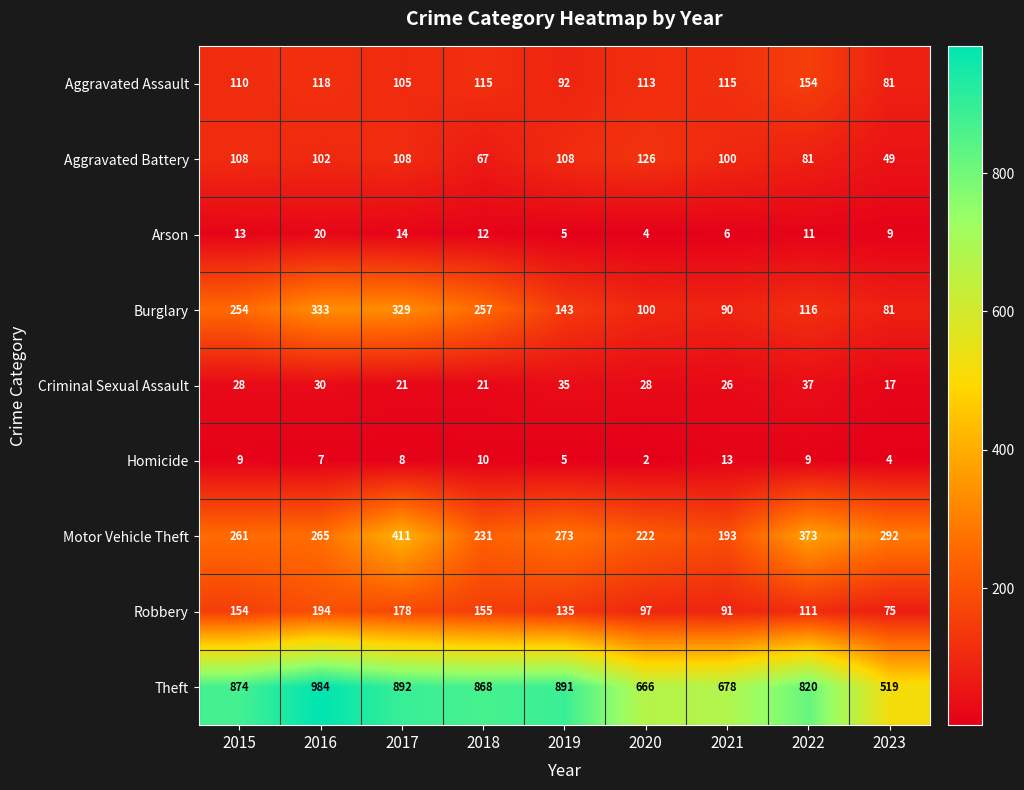

At which label does Burglary first exceed 143?

2015